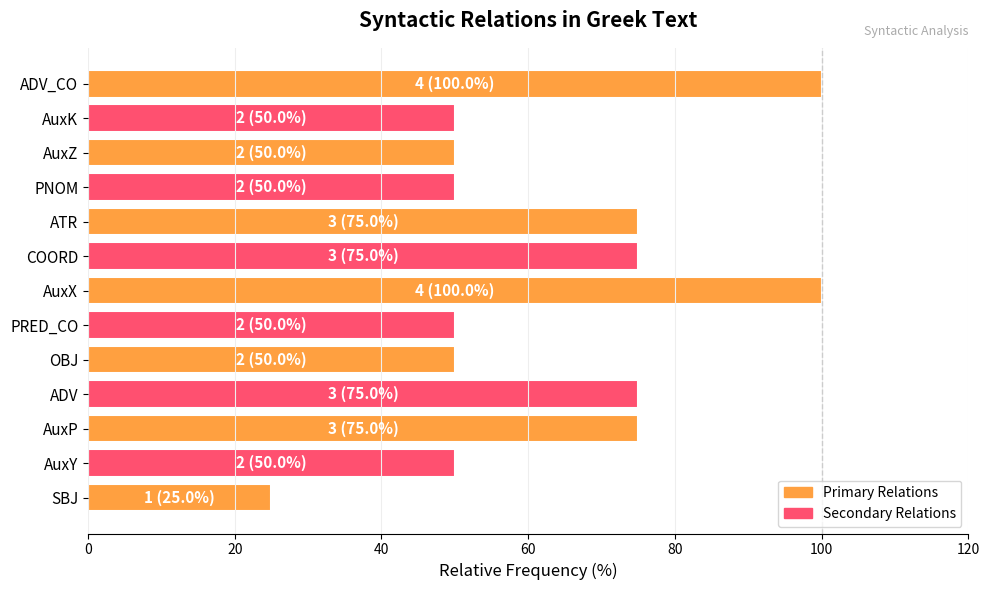

Reading bottom to top, list all the values displayed in this chart.

SBJ=25	AuxY=50	AuxP=75	ADV=75	OBJ=50	PRED_CO=50	AuxX=100	COORD=75	ATR=75	PNOM=50	AuxZ=50	AuxK=50	ADV_CO=100